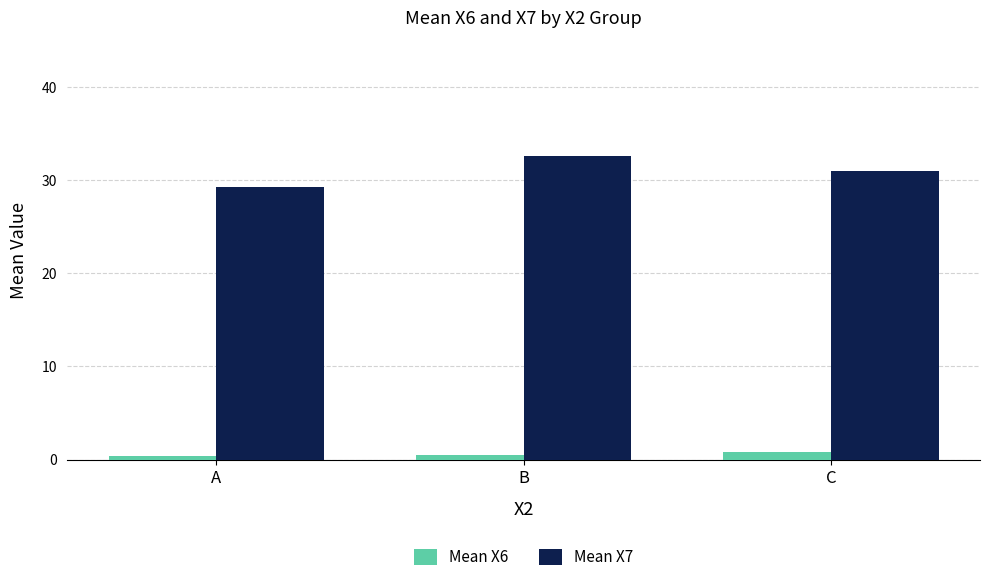

Is the value of Mean X7 at B greater than the value of Mean X6 at C?

Yes